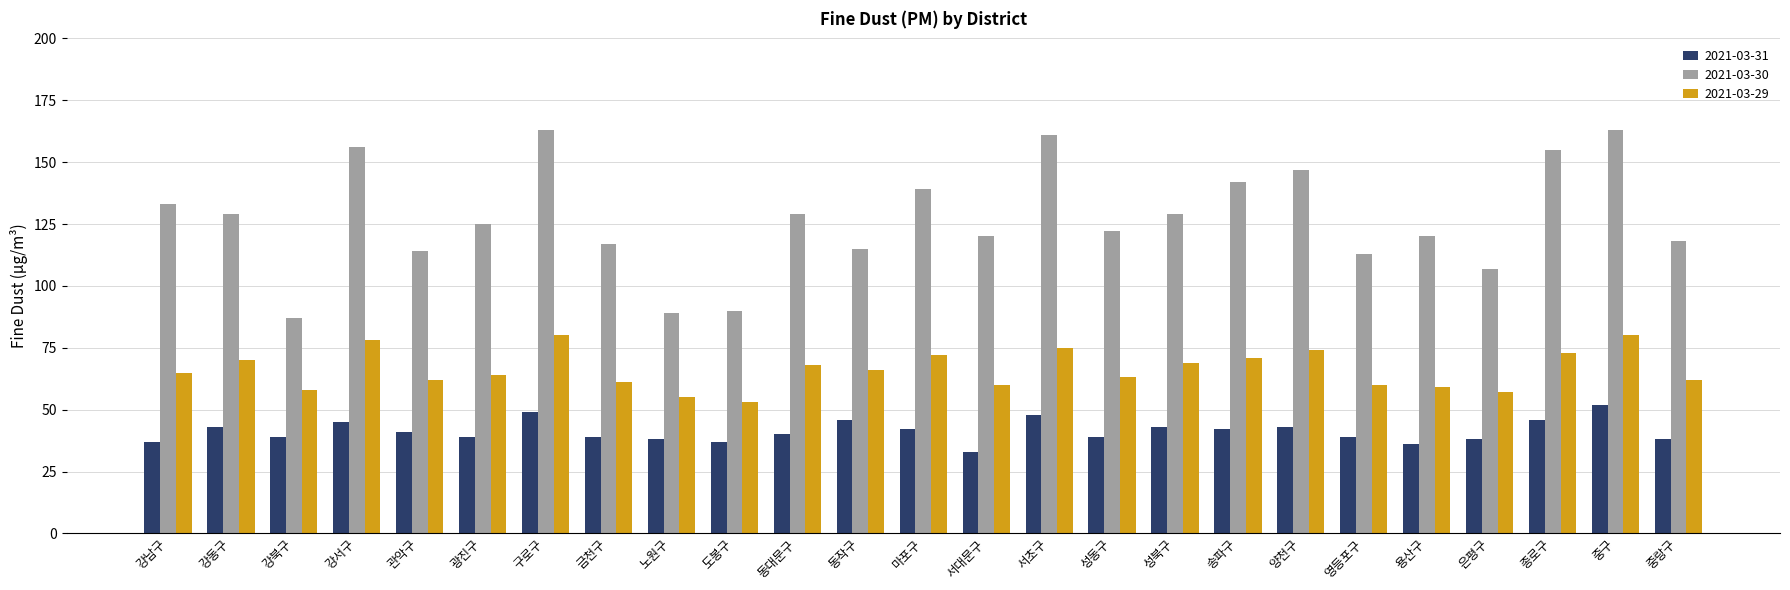

The 2021-03-31 series shows 68 at 중구. True or false?

False